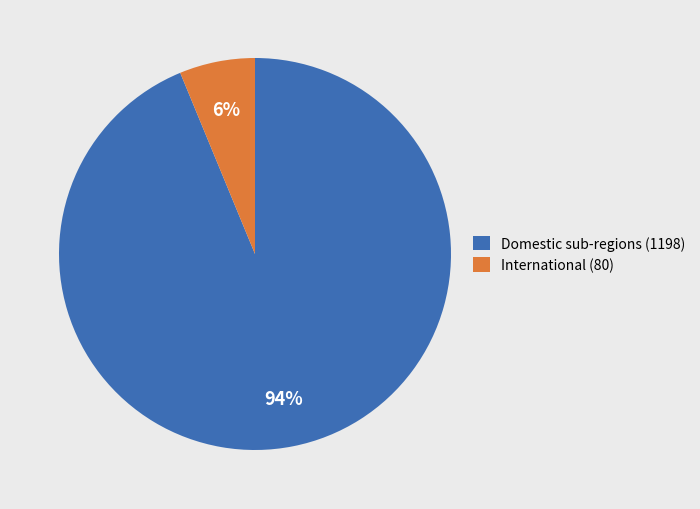

How many segments does this pie chart have?

2